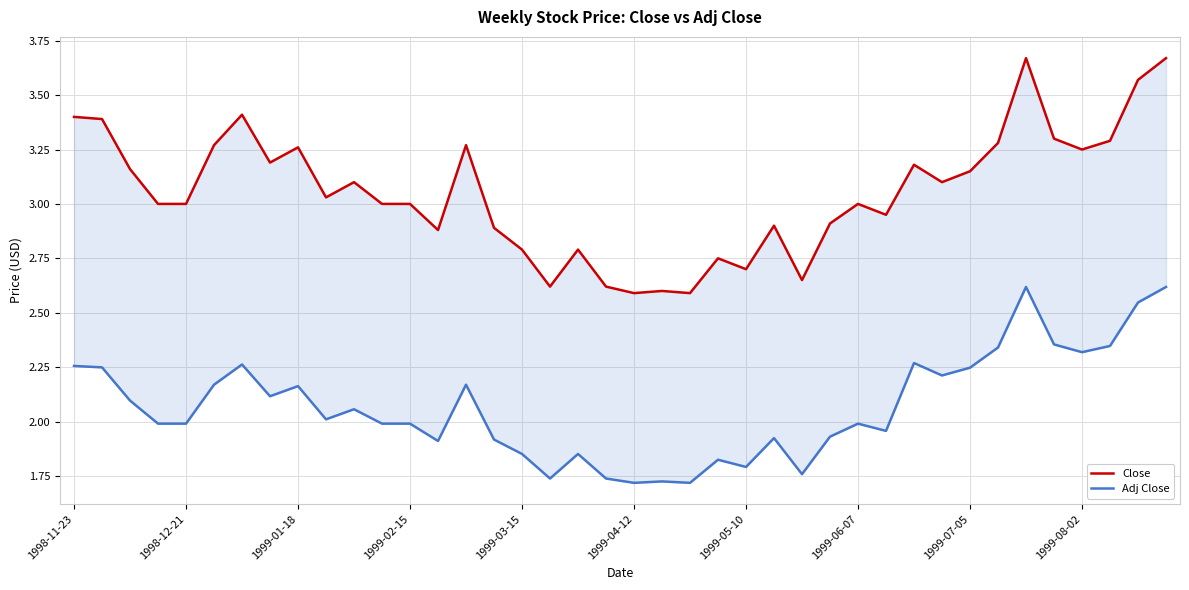

How many lines are shown in the chart?

2